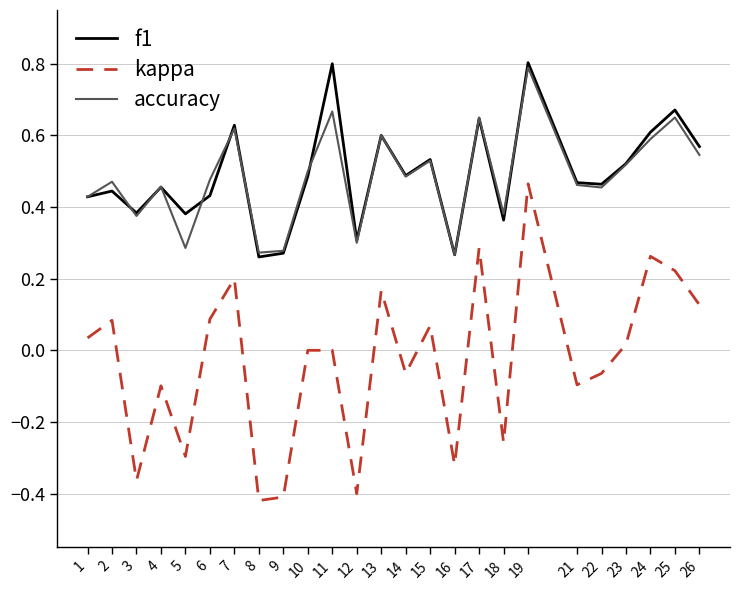

The value of f1 at 25 is 0.9. True or false?

False